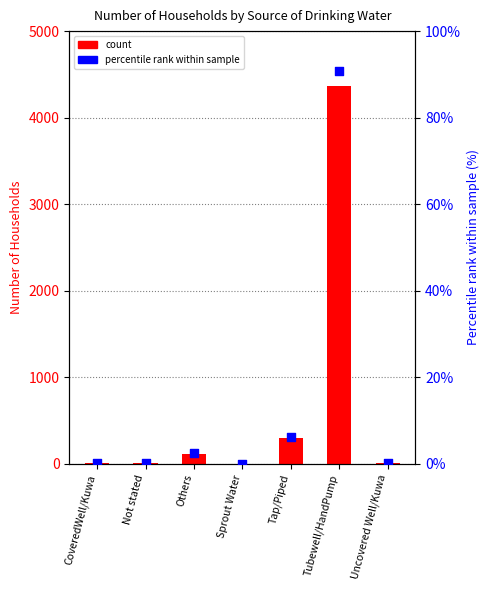

Which series has the largest total across all categories?

count